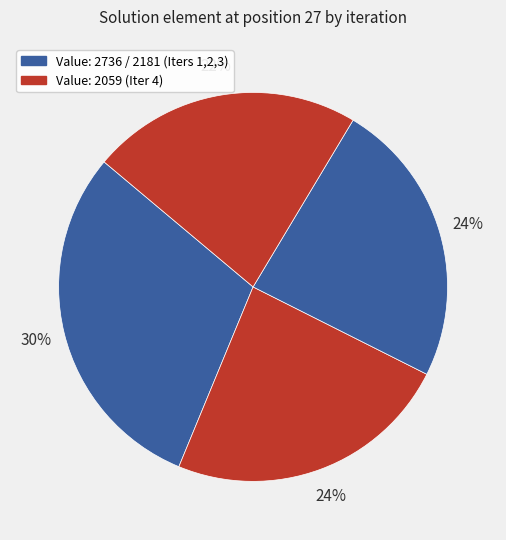

Which slice is the largest?

Iteration 1